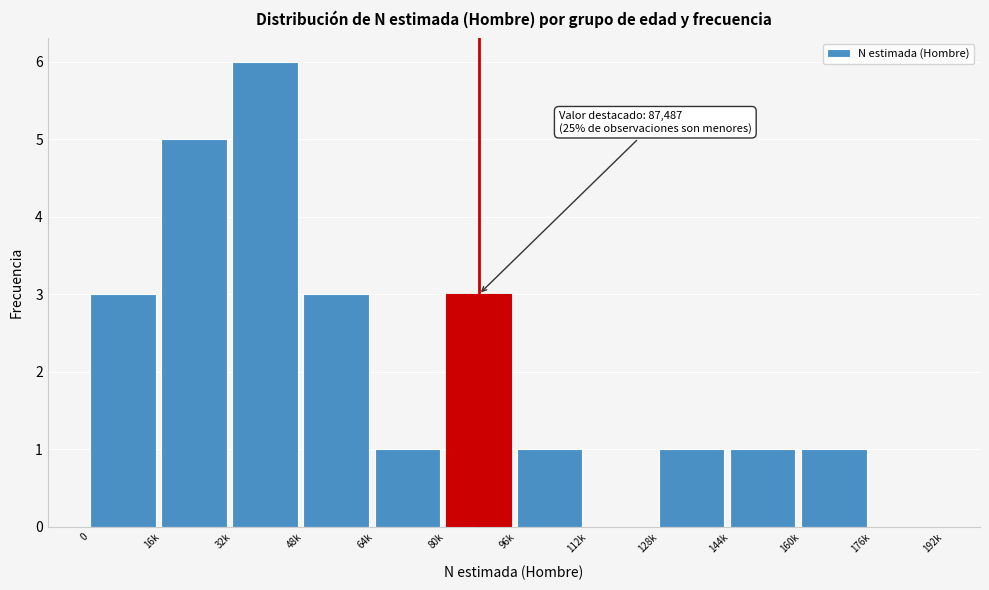

Reading left to right, list all the values displayed in this chart.

0=3	16k=5	32k=6	48k=3	64k=1	80k=3	96k=1	112k=0	128k=1	144k=1	160k=1	176k=0